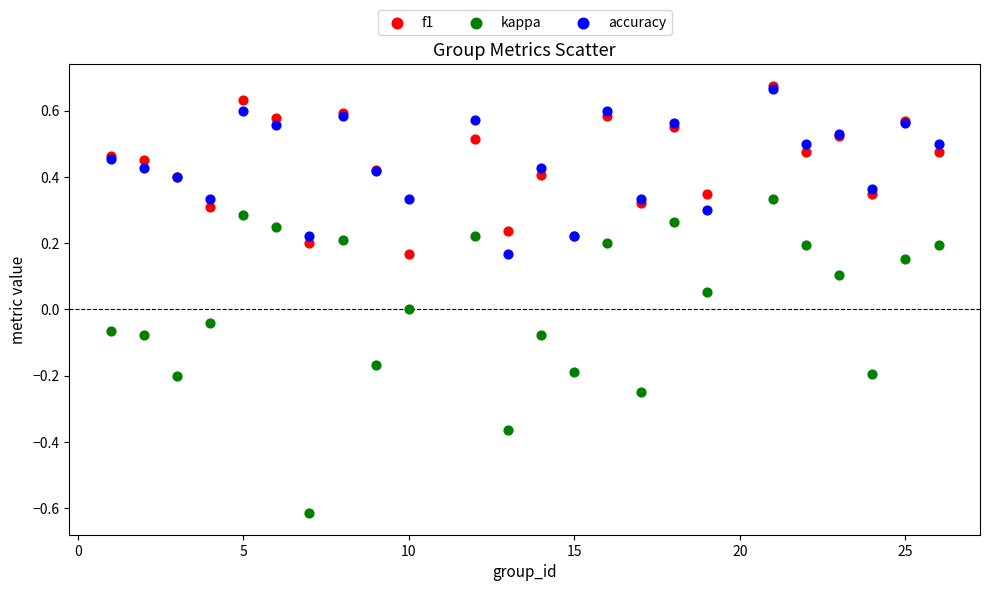

Which series reaches the minimum Y coordinate?

kappa